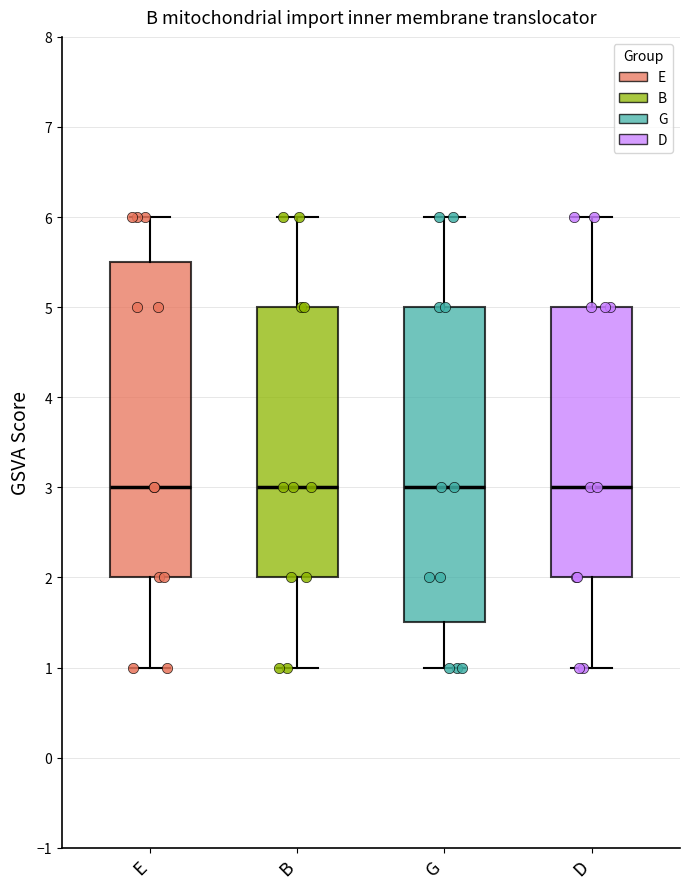

Reading left to right, read every box against the y-axis: the position of its median line, the range the box covers, and the ends of its whiskers. The values are not printed on the chart, so give them approximately, as read against the axis.

E: median 3.0, box 2.0 to 5.5, whiskers 1.0 to 6.0
B: median 3.0, box 2.0 to 5.0, whiskers 1.0 to 6.0
G: median 3.0, box 1.5 to 5.0, whiskers 1.0 to 6.0
D: median 3.0, box 2.0 to 5.0, whiskers 1.0 to 6.0